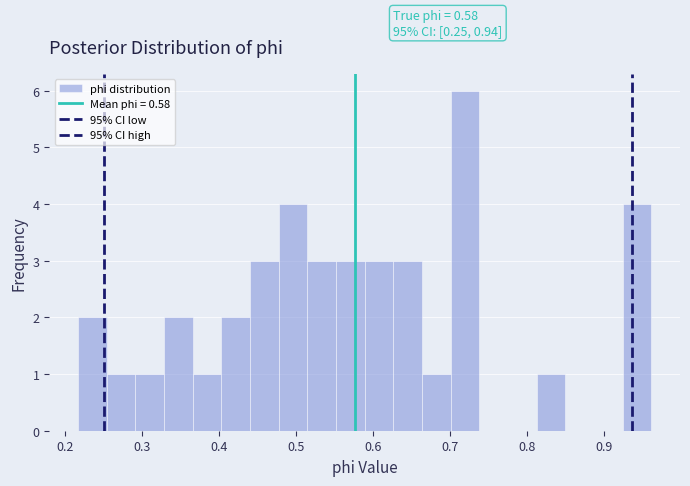

Read against the x-axis, roughly where is the centre of the tallest bar?

0.72